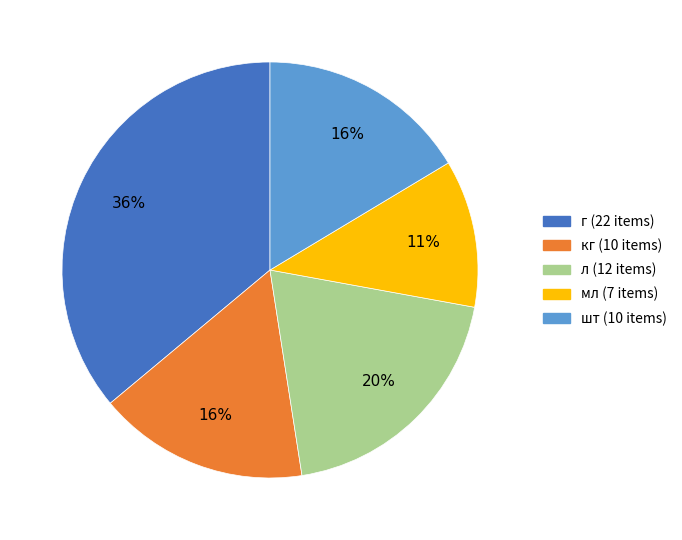

To the nearest percent, what percentage of the pie is г?

36%